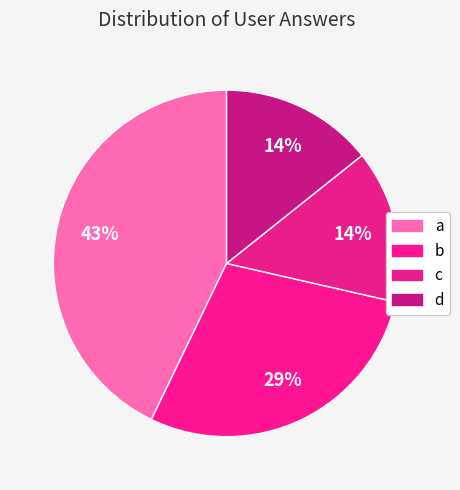

Which slice is the largest?

a